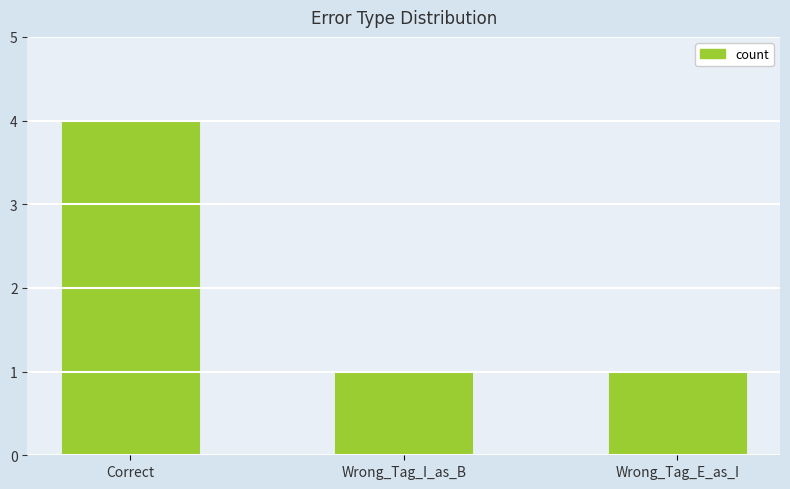

Which has a higher value, Correct or Wrong_Tag_I_as_B?

Correct